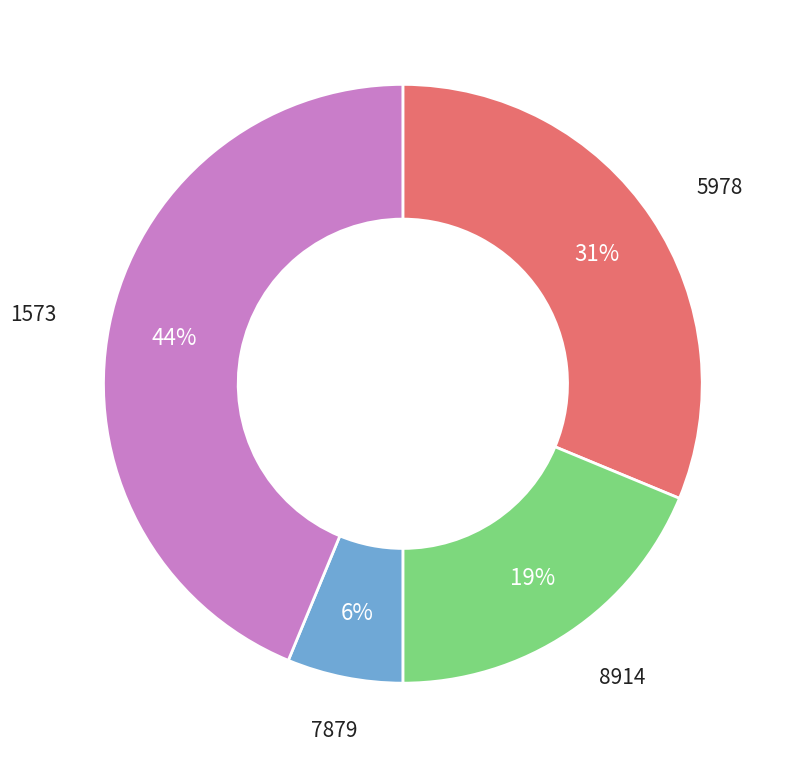

Which has a higher value, 7879 or 1573?

1573